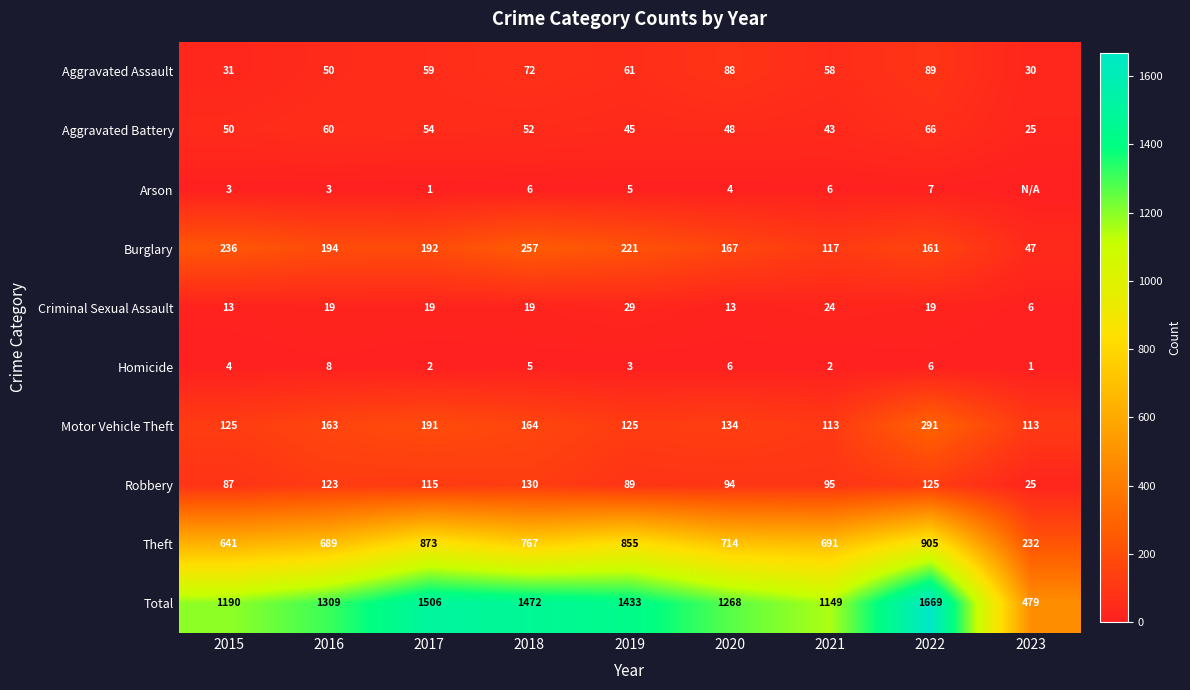

Between 2018 and 2022, which series saw the biggest shift?

Total